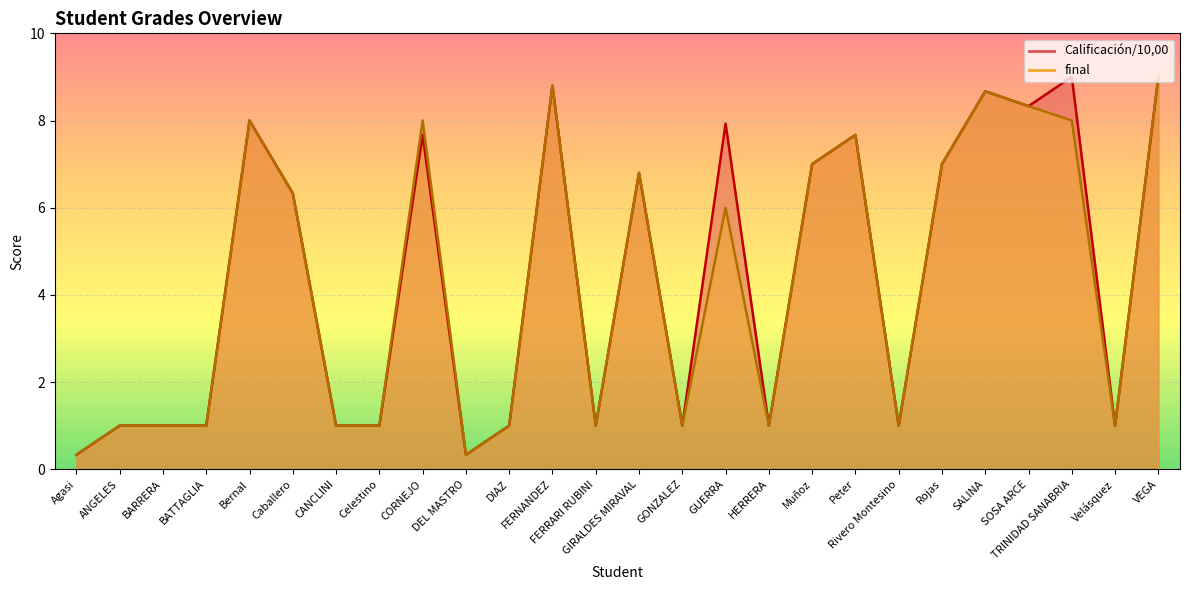

True or false: final and Calificación/10,00 intersect in this chart.

False